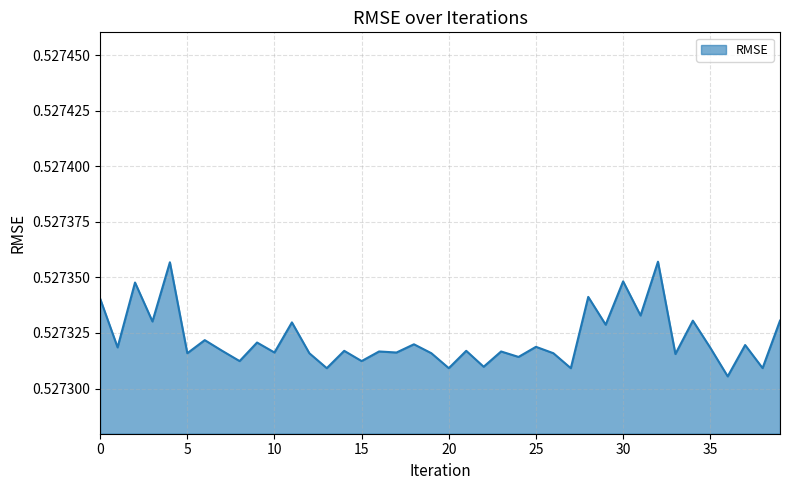

How many lines are shown in the chart?

1